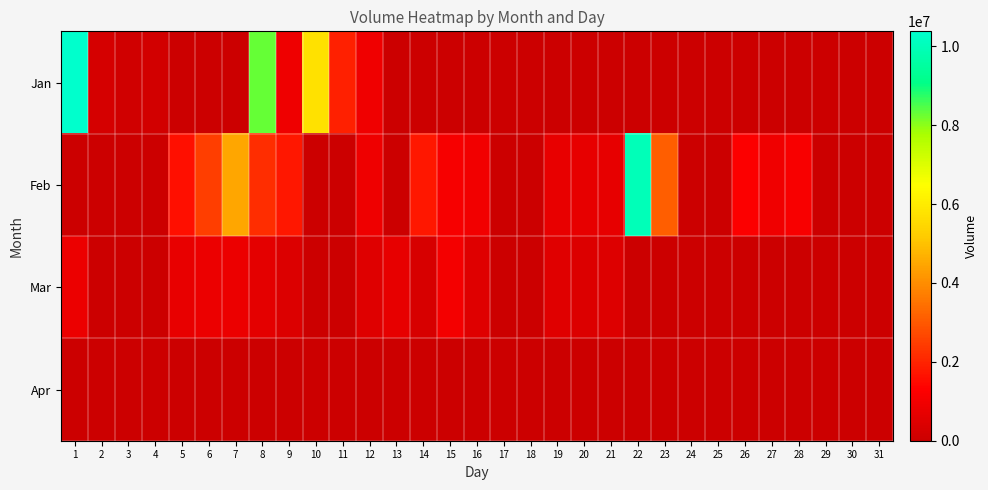

What is the maximum value shown in the chart?

10382040